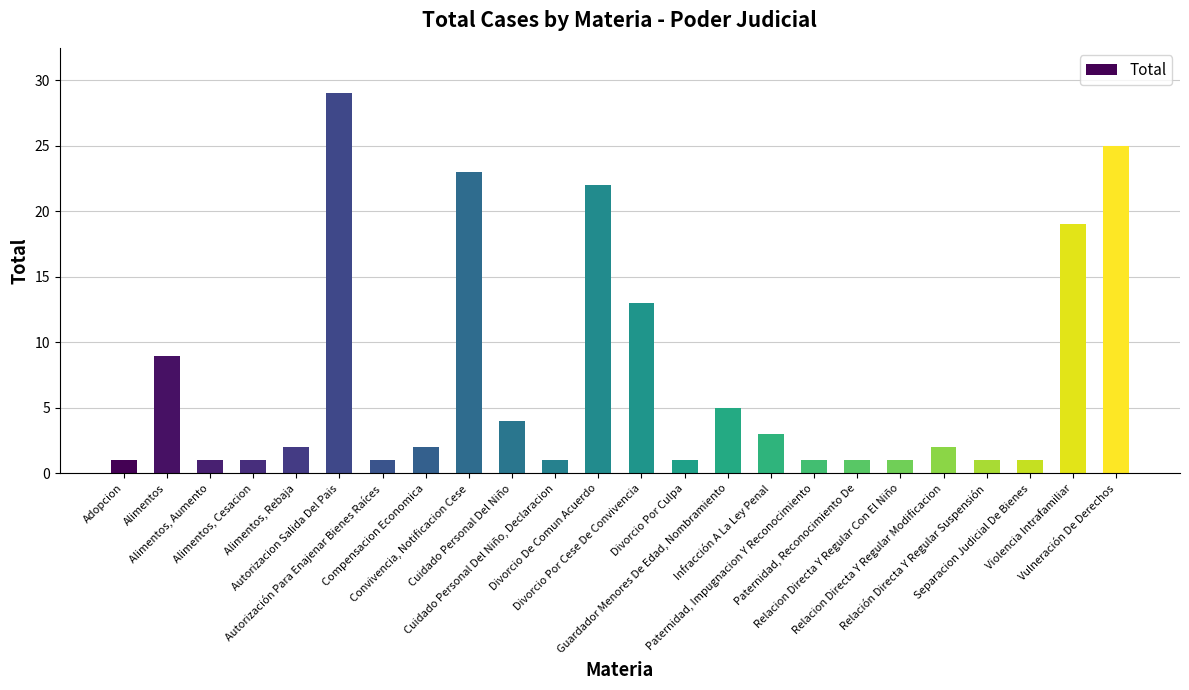

Does the chart contain any negative values?

No